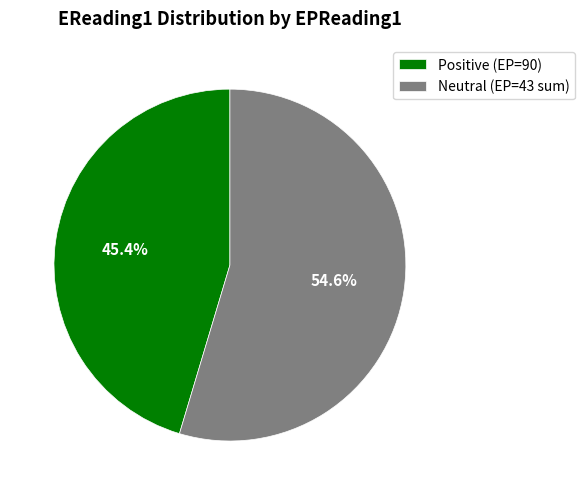

Combined, do Neutral (EP=43 sum) and Positive (EP=90) account for over 50%?

Yes